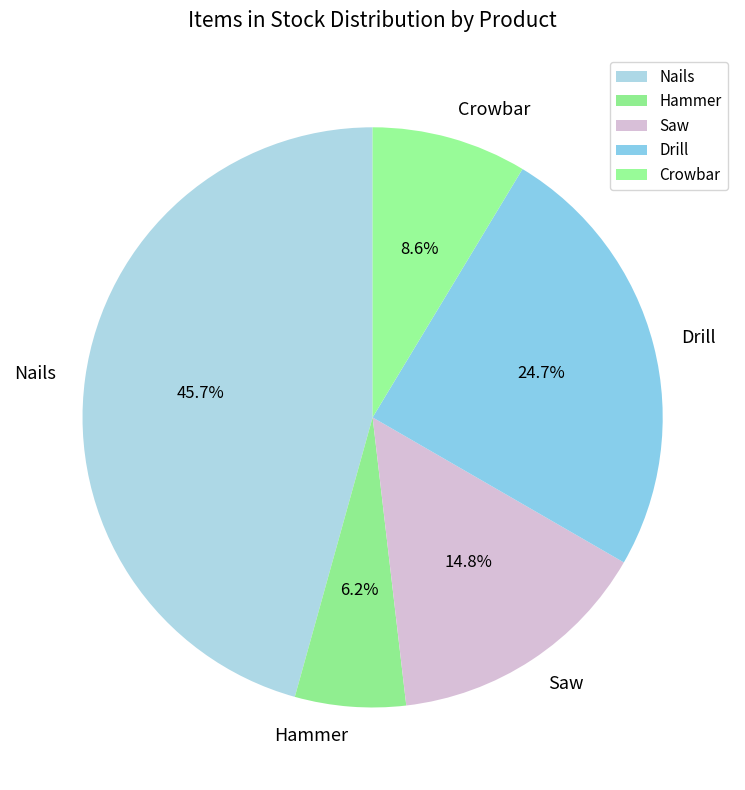

Is Drill the majority of the pie?

No